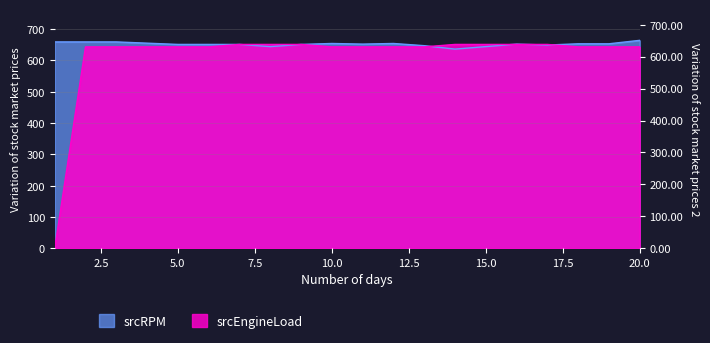

Between 4 and 6, which is larger?

4